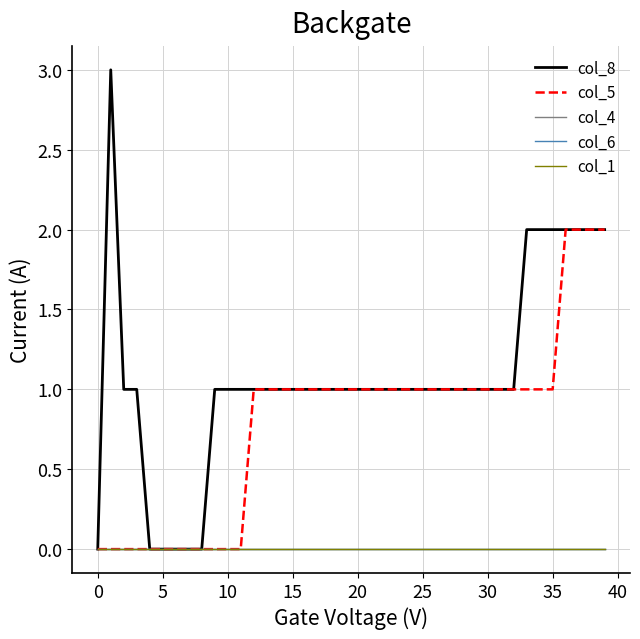

Does the chart have visible grid lines?

Yes